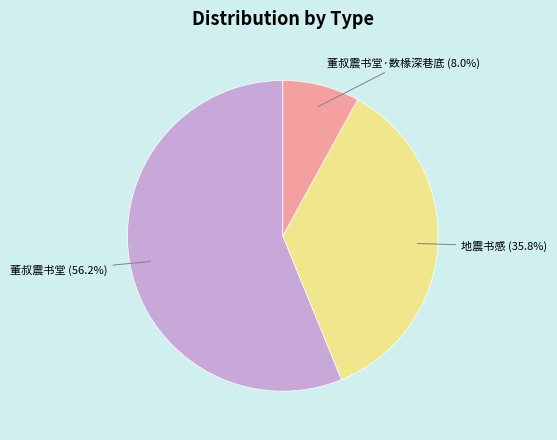

Which slice is the smallest?

董叔震书堂·数椽深巷底